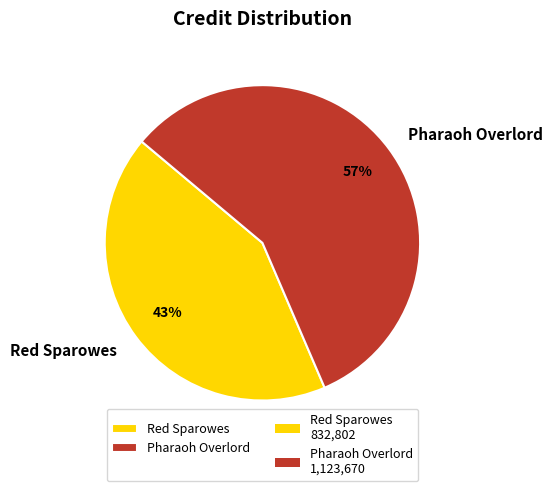

Which slice is the largest?

Pharaoh Overlord